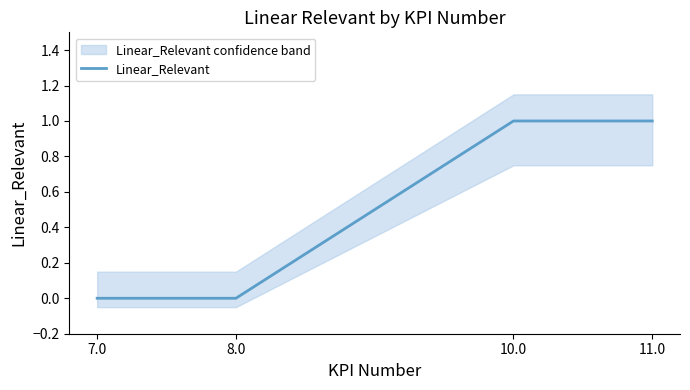

How many values are between 0 and 1?

4